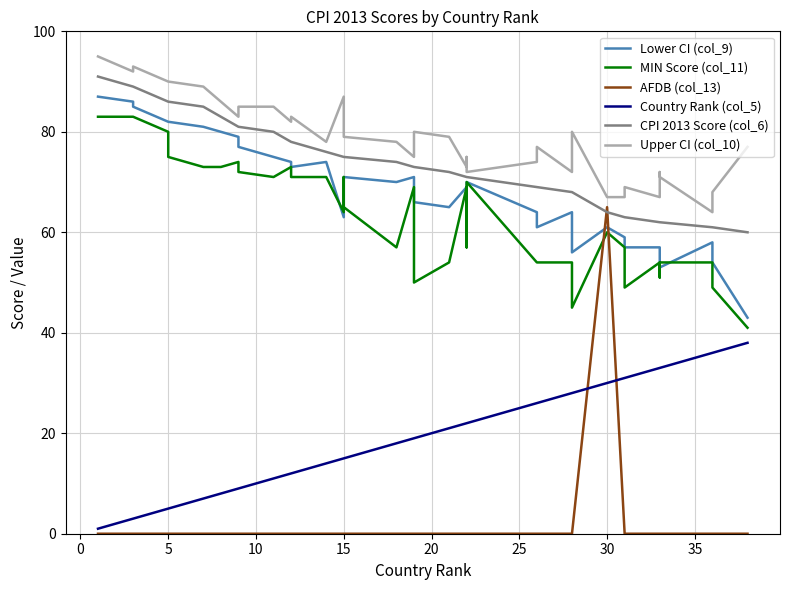

What is the difference between the second highest and minimum values in the Country Rank (col_5) series?

35